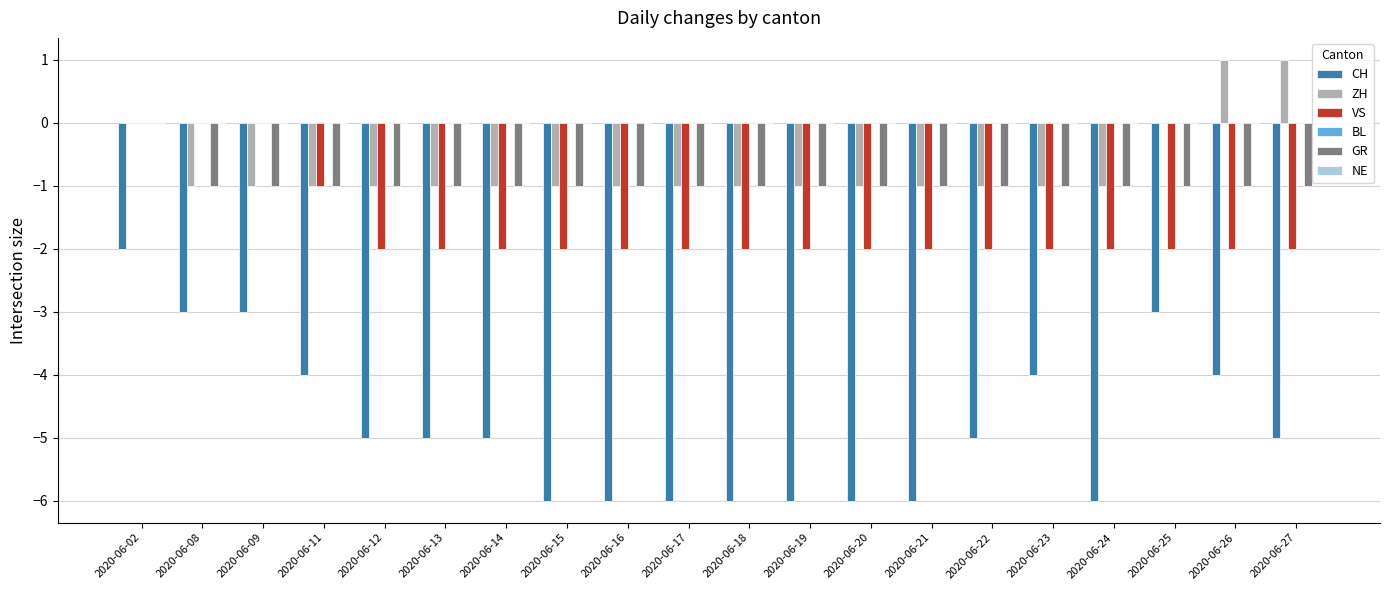

What is the total value across all series at 2020-06-27?

-7